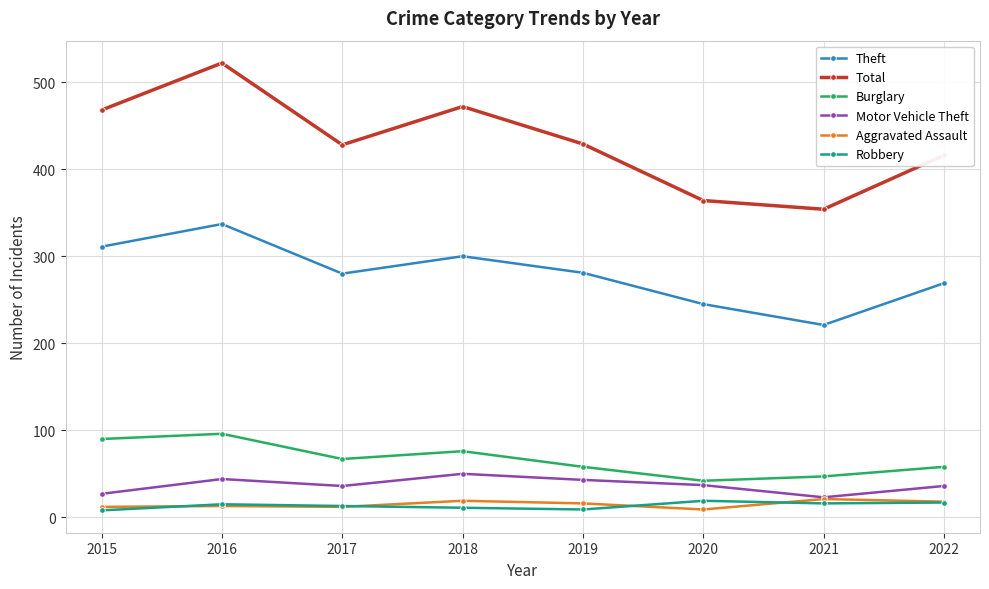

At which category does the chart reach its peak across all series?

2016